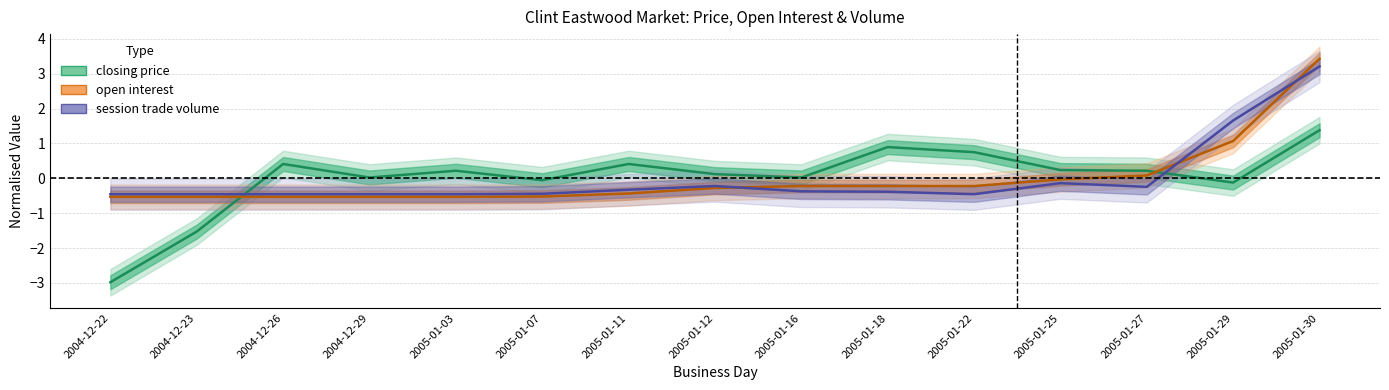

What is the difference between the maximum and minimum values in the session_trade_volume series?

3.7